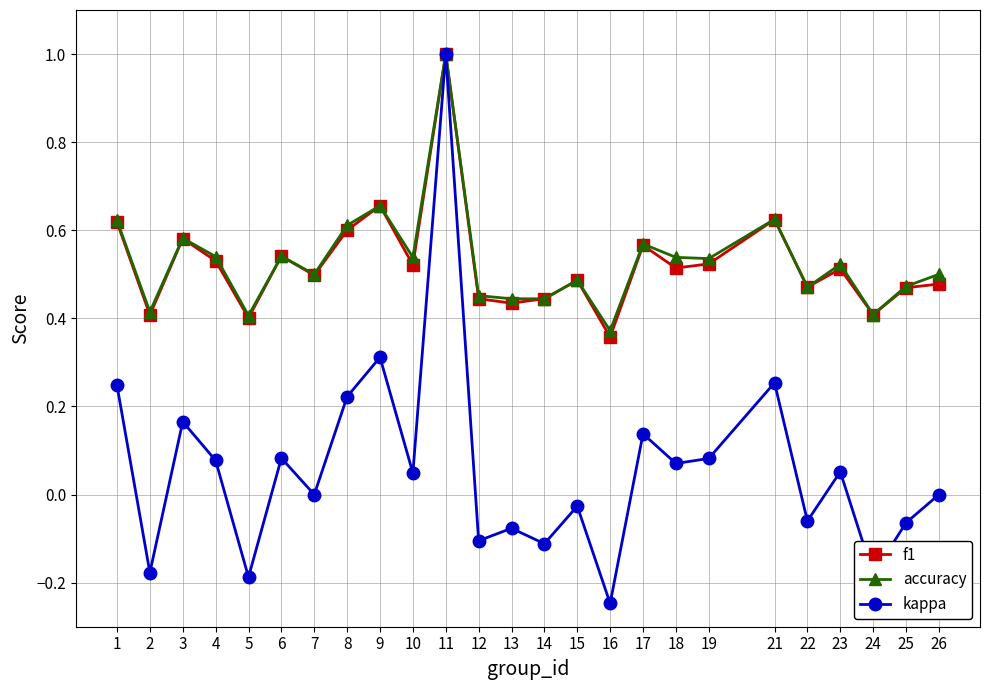

Is the value of kappa at 10 greater than the value of f1 at 12?

No